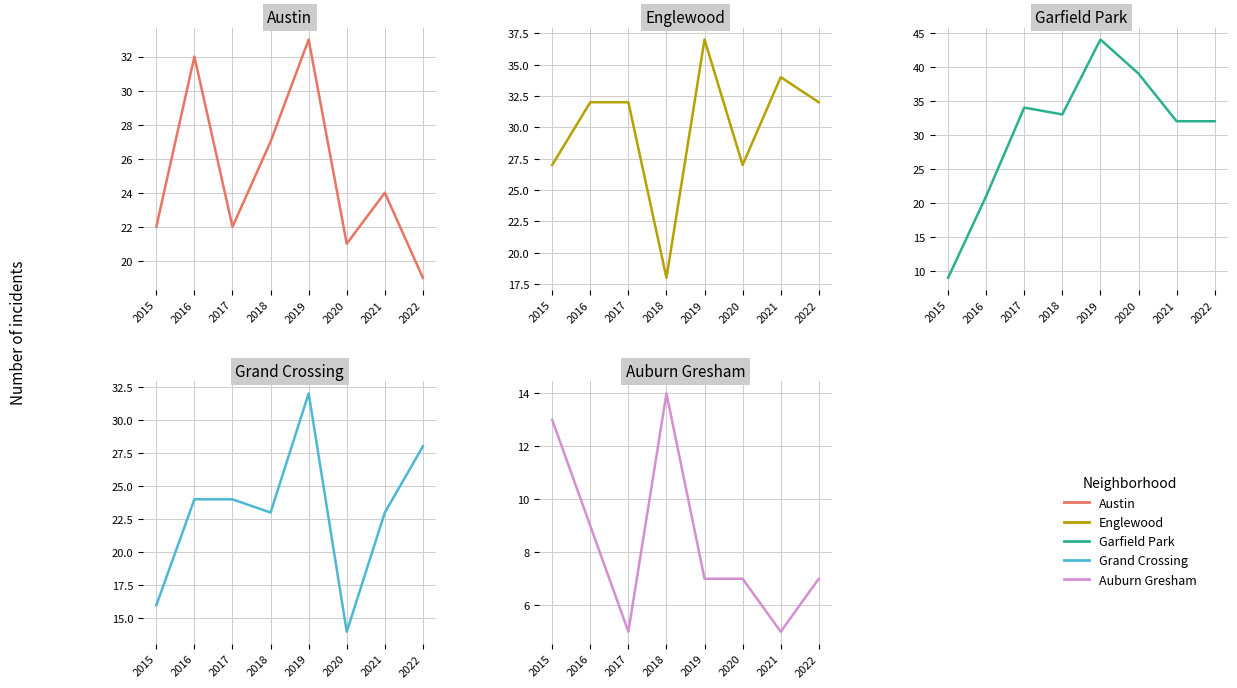

How many values in the Auburn Gresham series are below 7?

2